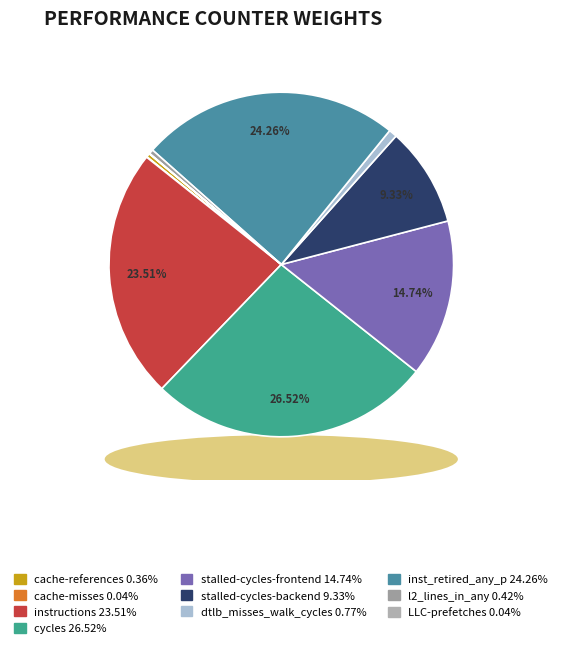

Is it true that dtlb_misses_walk_cycles is 11% of the pie?

False